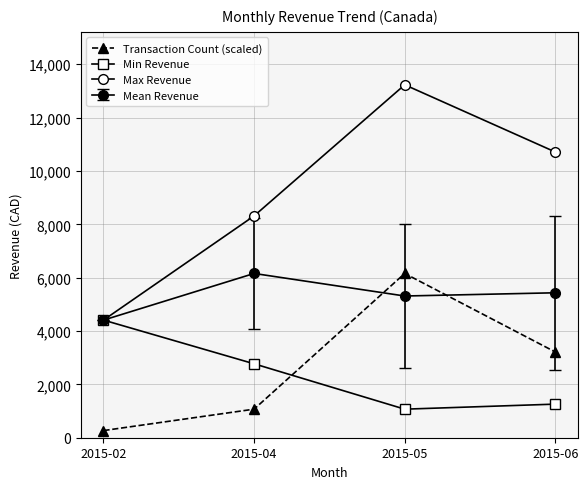

How many series are shown in this chart?

4